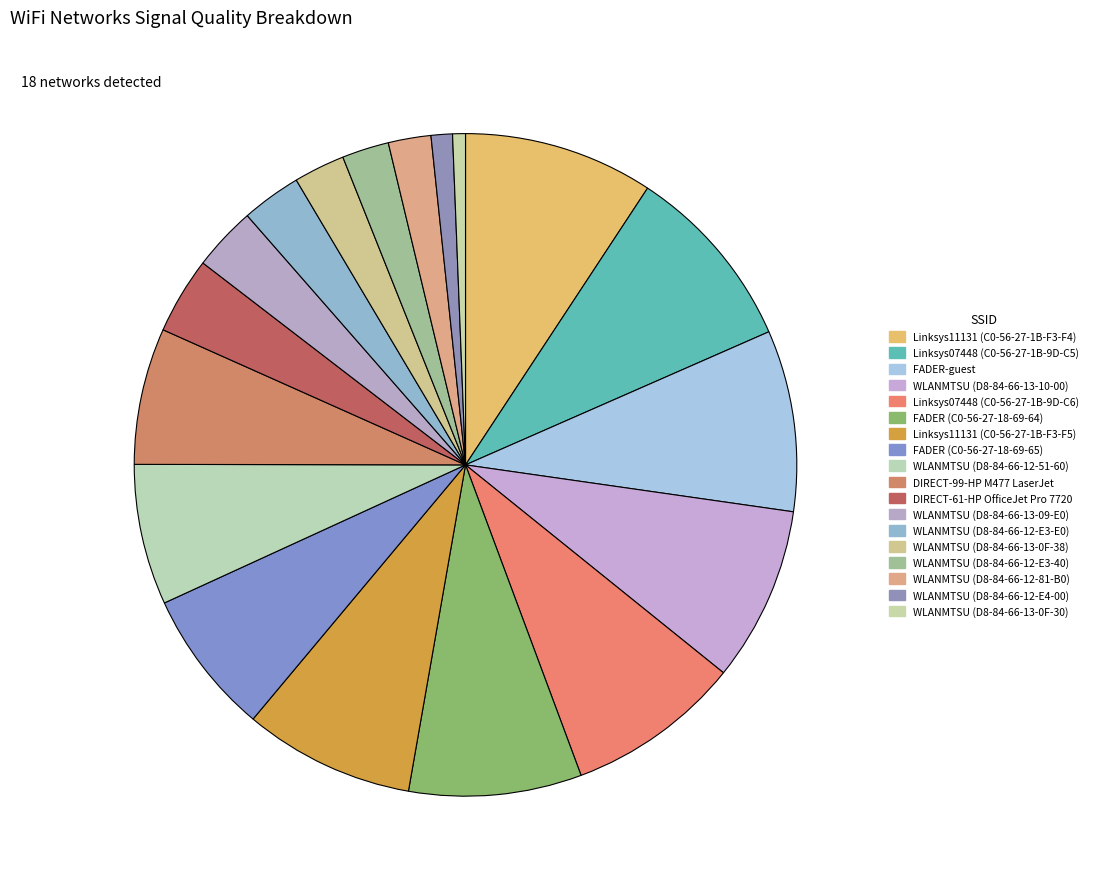

How many slices are in this pie chart?

18